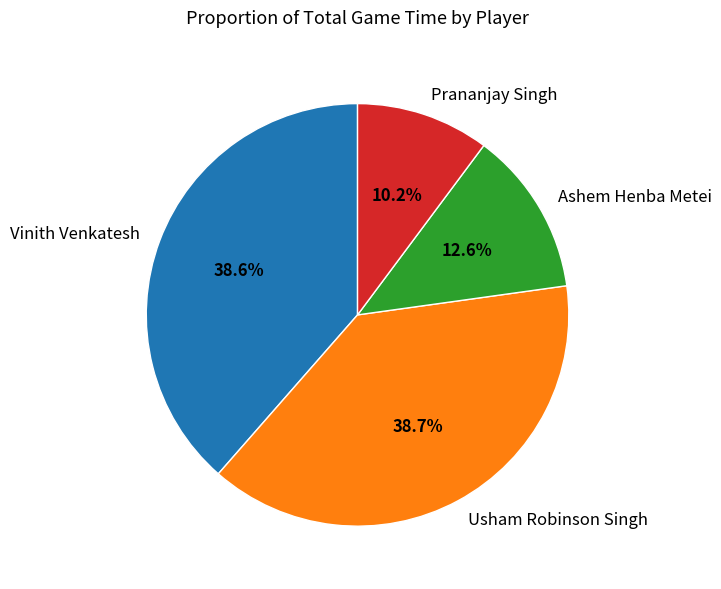

Which slice is the smallest?

Prananjay Singh